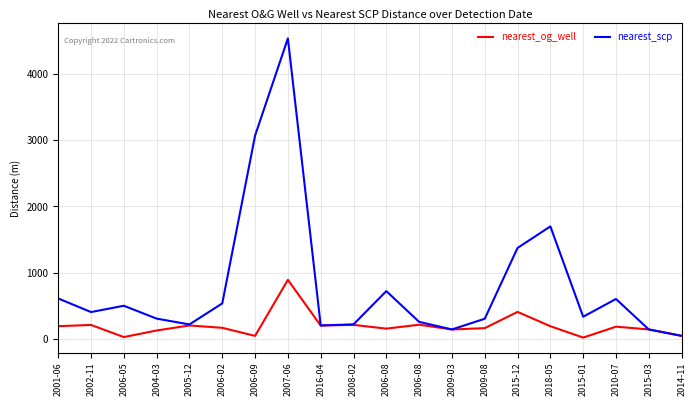

Is the value of nearest_og_well at 2015-01 greater than the value of nearest_scp at 2002-11?

No